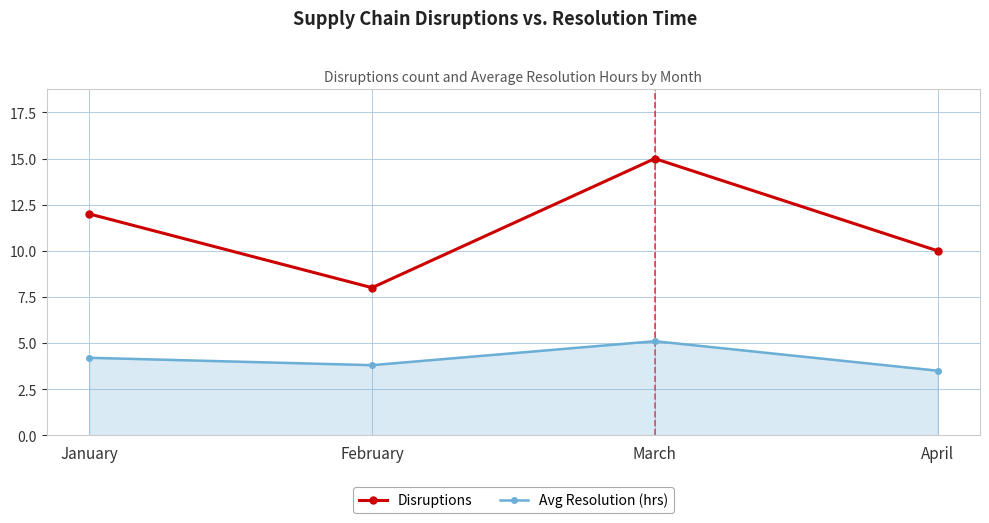

What is the sum of all Disruptions values?

45.0